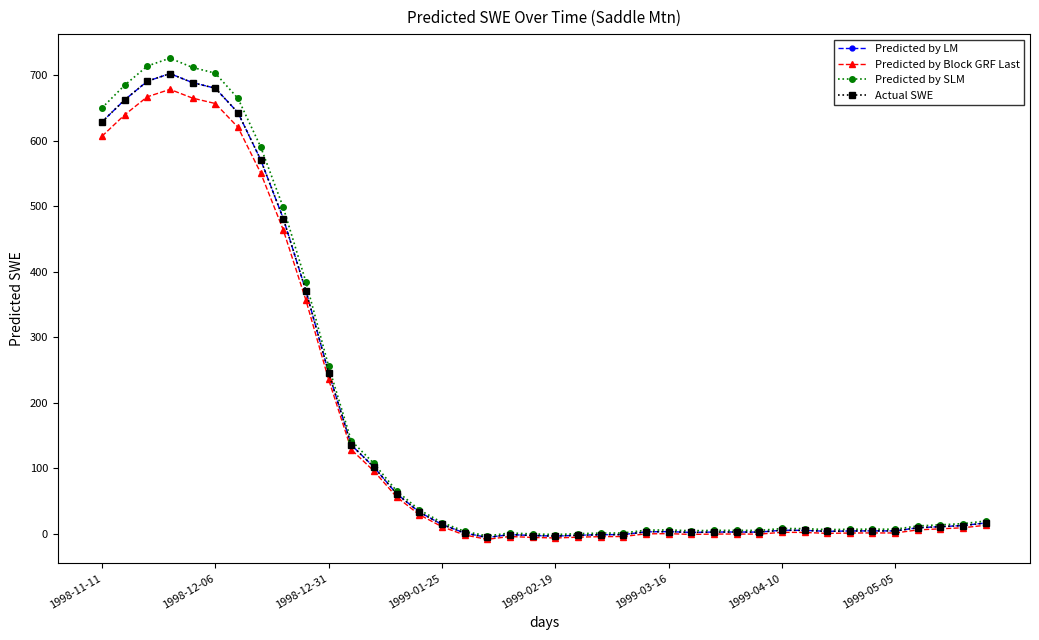

True or false: Actual SWE and Predicted by Block GRF Last intersect in this chart.

False